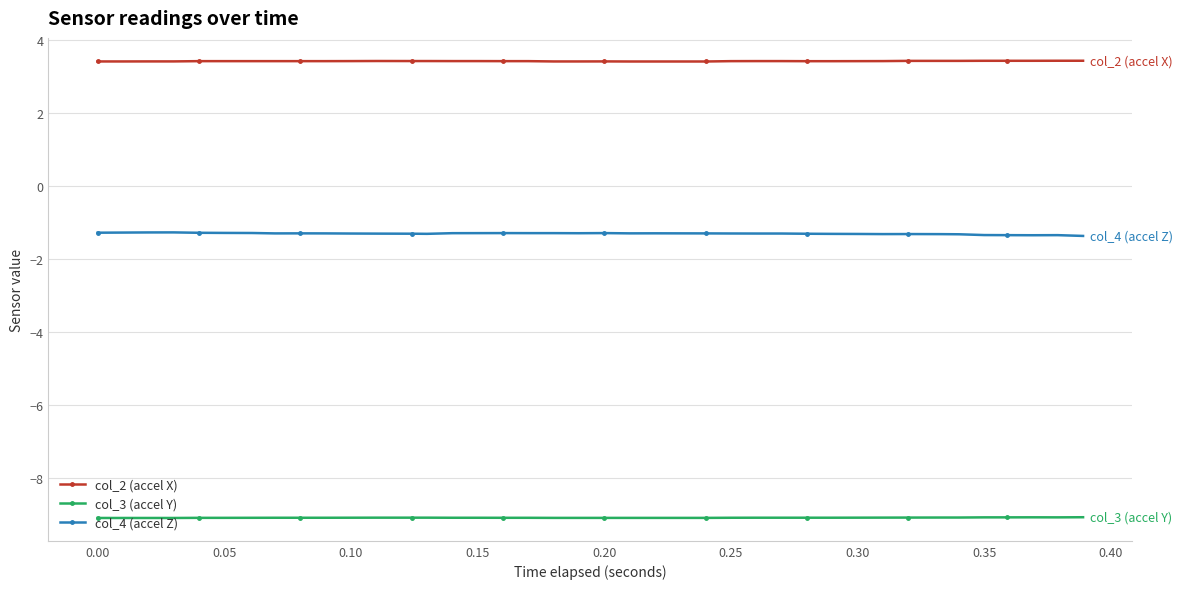

List the series in order of their peak value, highest first.

col_2 (accel X), col_4 (accel Z), col_3 (accel Y)